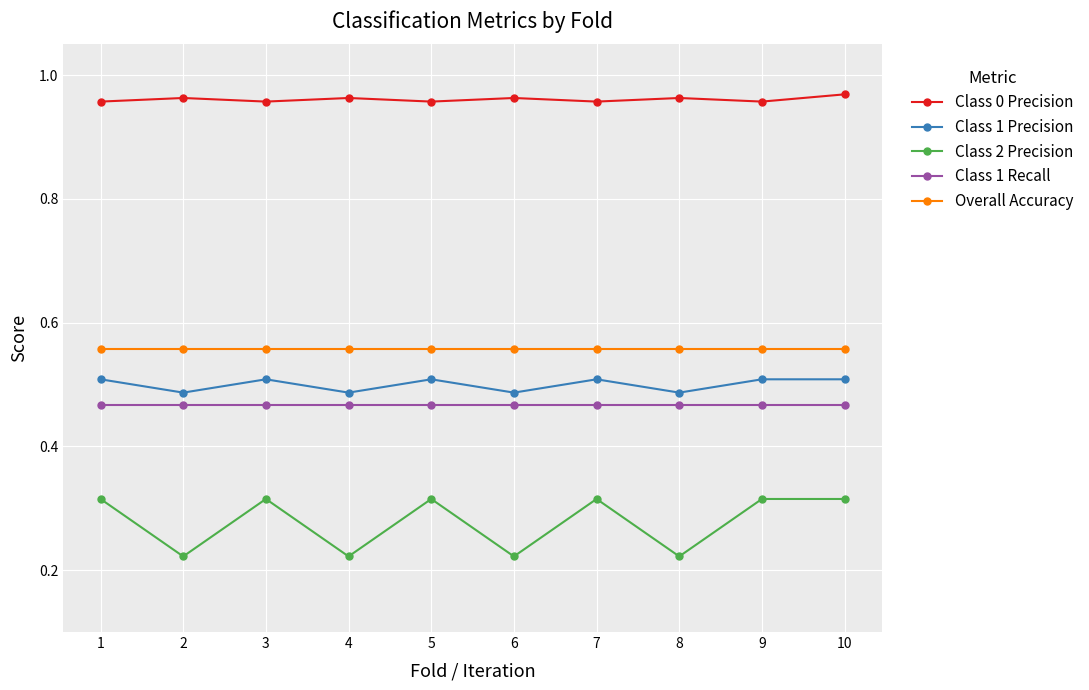

Count the number of data series in this chart.

5